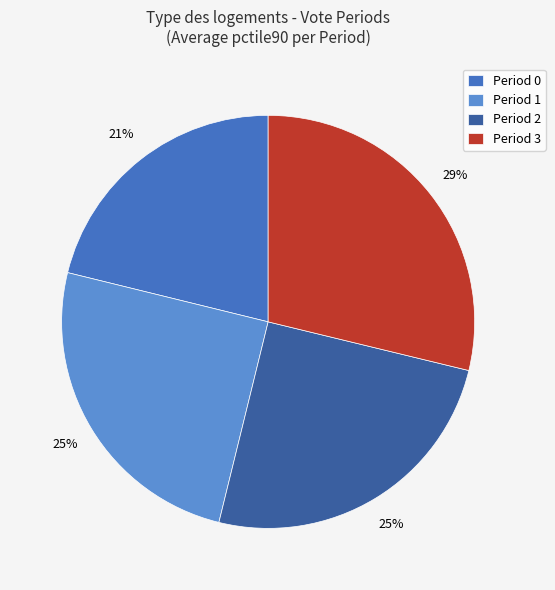

Is Period 1 the majority of the pie?

No